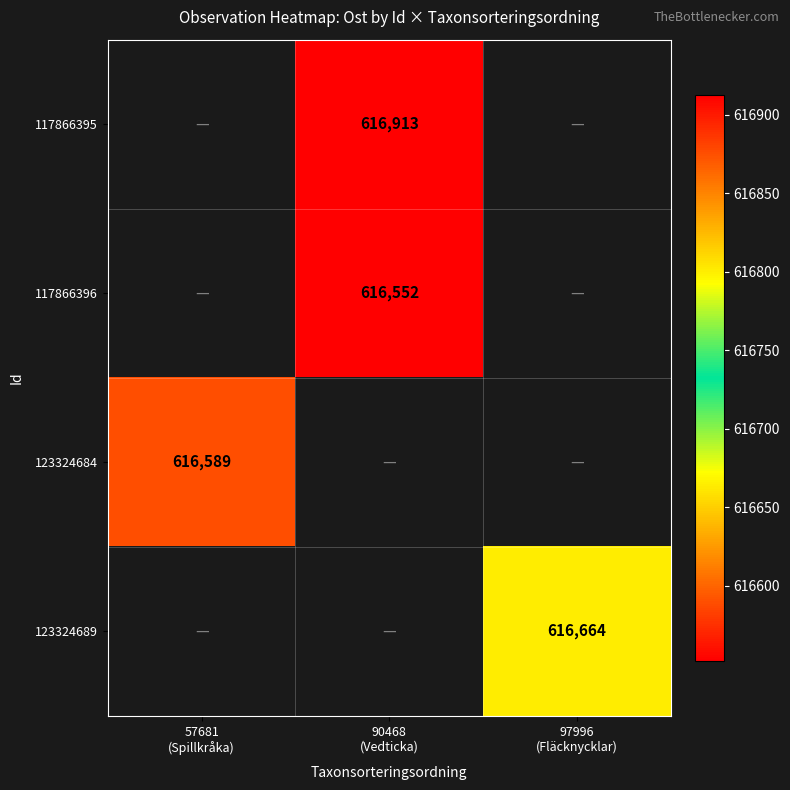

How many data points does each series have?

3